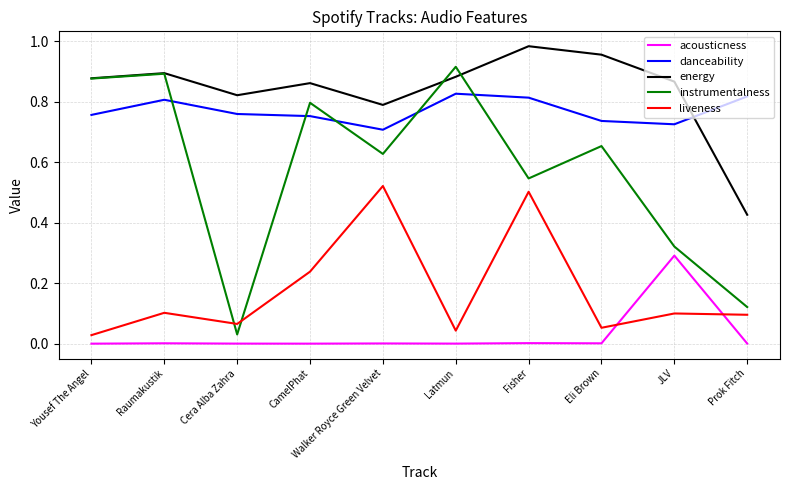

What is the total value across all series at Raumakustik?

2.7